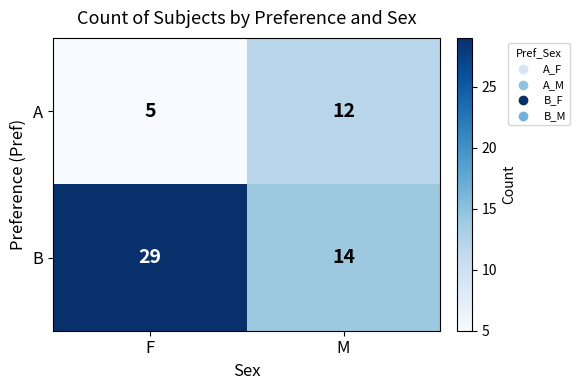

What is the difference between the maximum and minimum values in the A series?

7